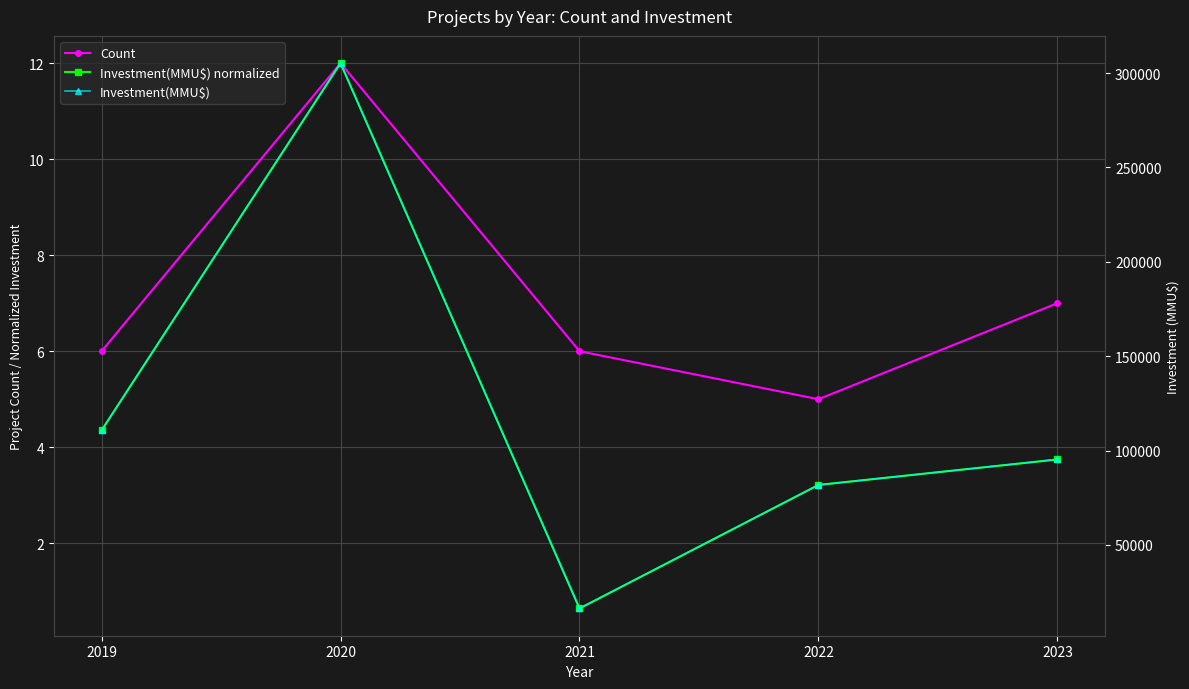

What is the value of the Count point at the 4th from the left?

5.0